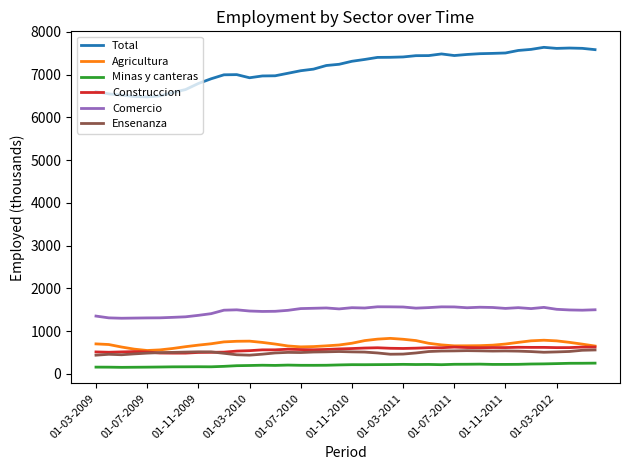

Which series has the largest total across all categories?

Total